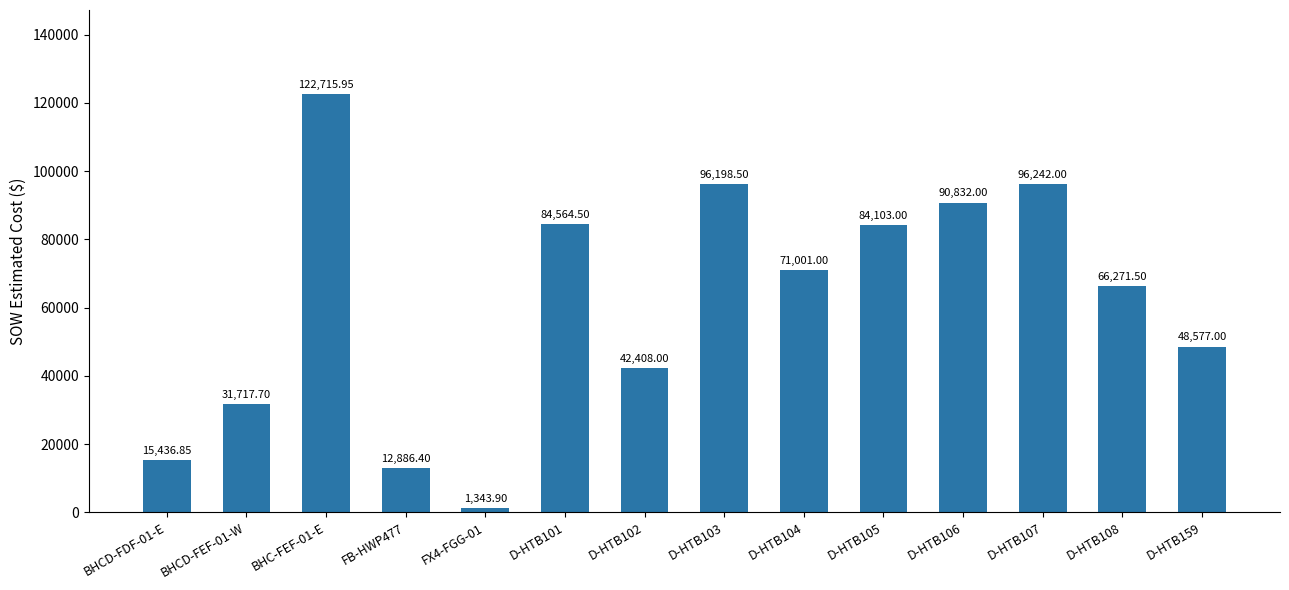

Read the value at D-HTB102.

42408.0